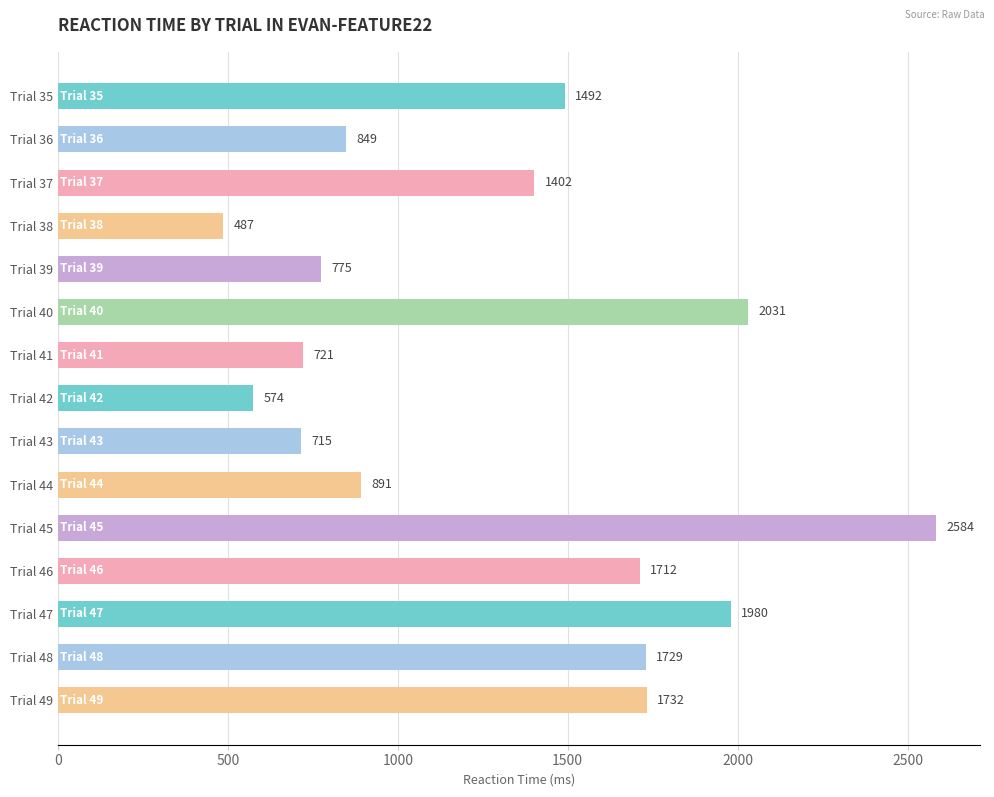

What is the difference between the values at Trial 41 and Trial 38?

234